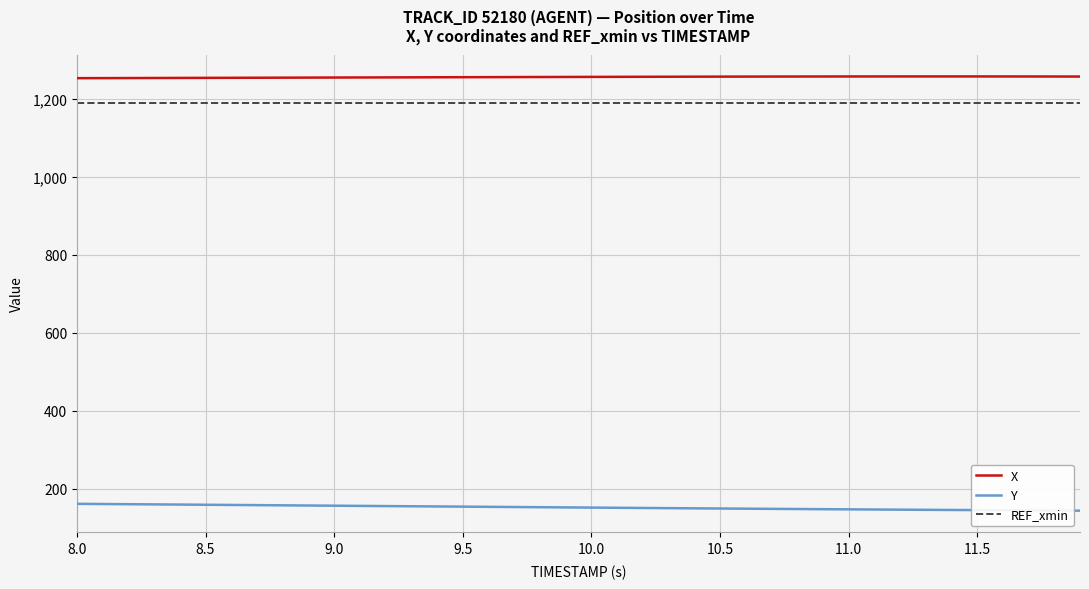

List the series in order of their peak value, lowest first.

Y, REF_xmin, X